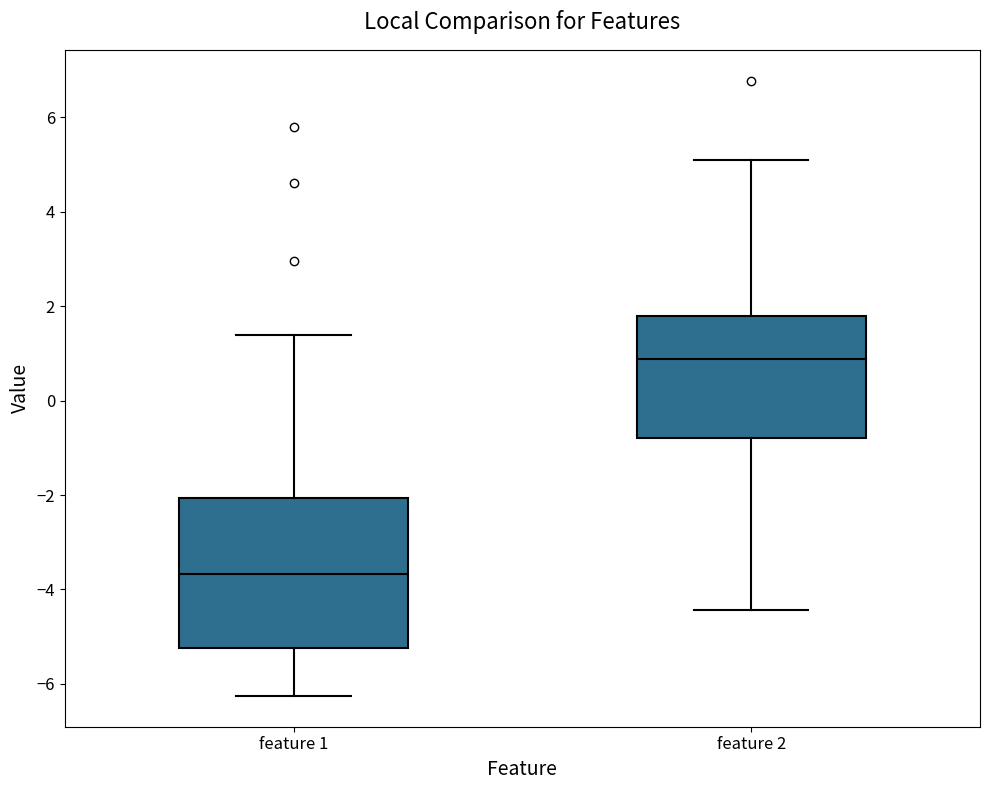

Where does the median line of the box for feature 1 sit on the y-axis? The values are not printed on the chart, so give them approximately, as read against the axis.

-3.6